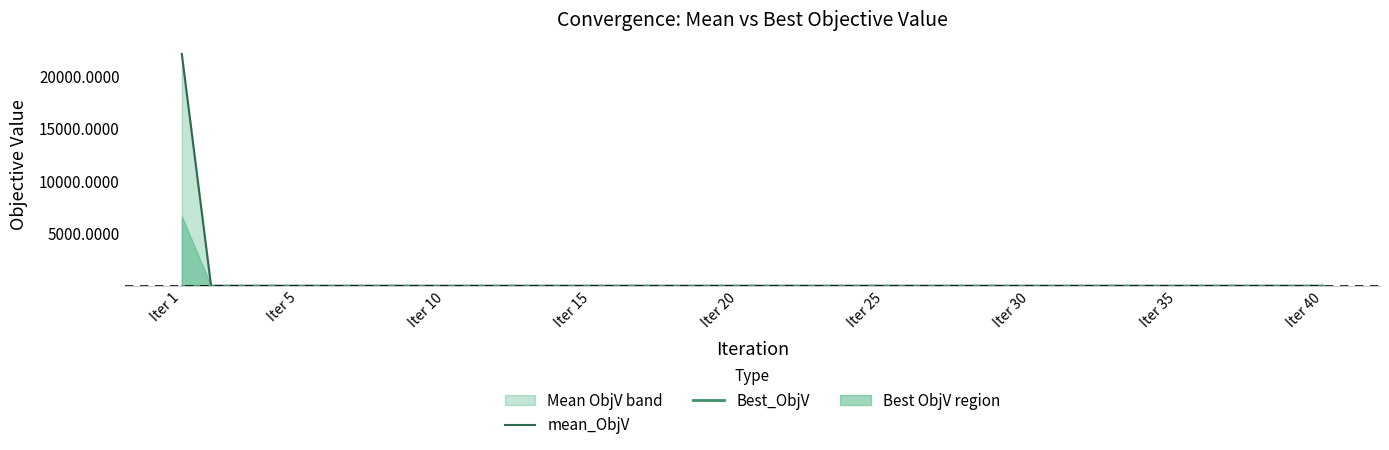

Rank the series by their average value, from highest to lowest.

mean_ObjV, Best_ObjV